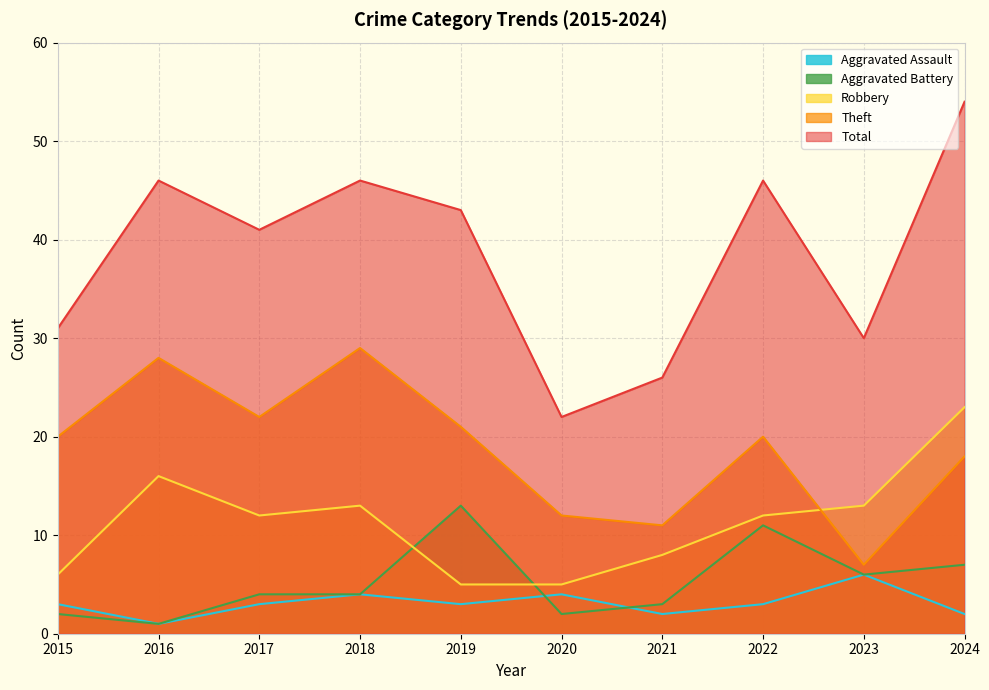

True or false: Robbery has a value of 7 at 2019.

False